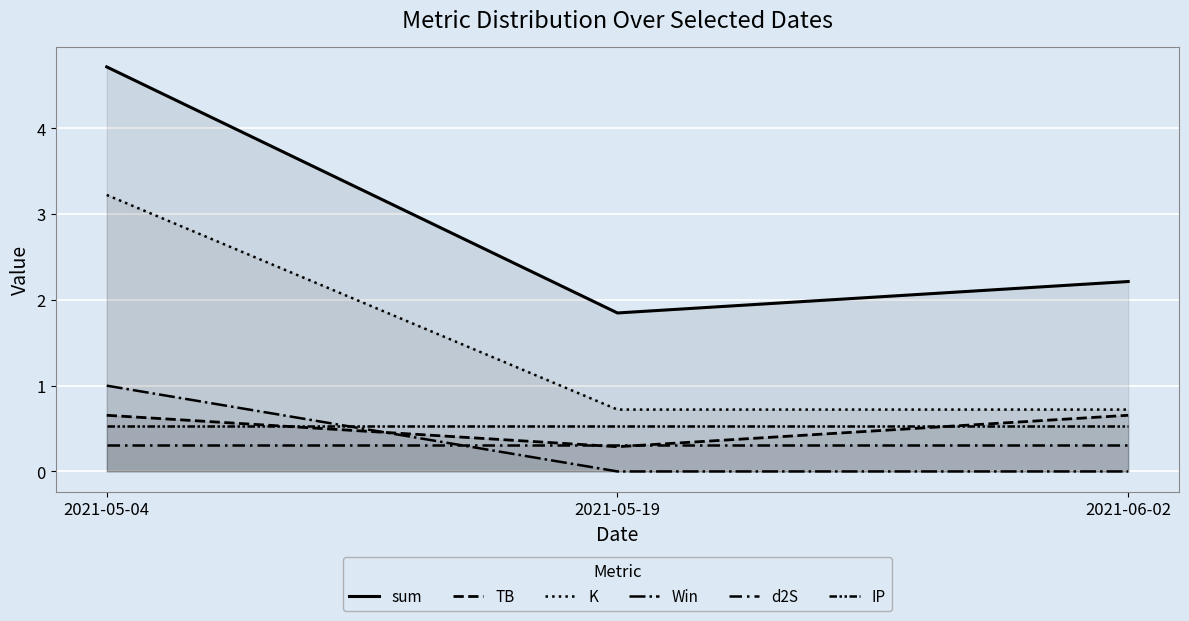

What value does the d2S series have at 2021-05-19?

0.3